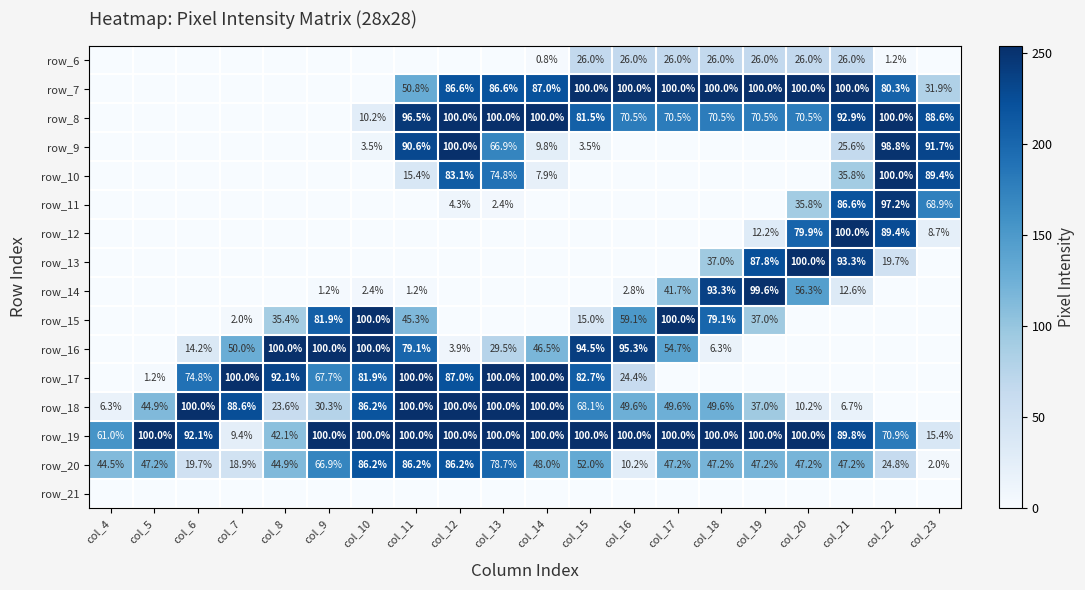

Is the value of row_12 at col_19 greater than the value of row_7 at col_13?

No